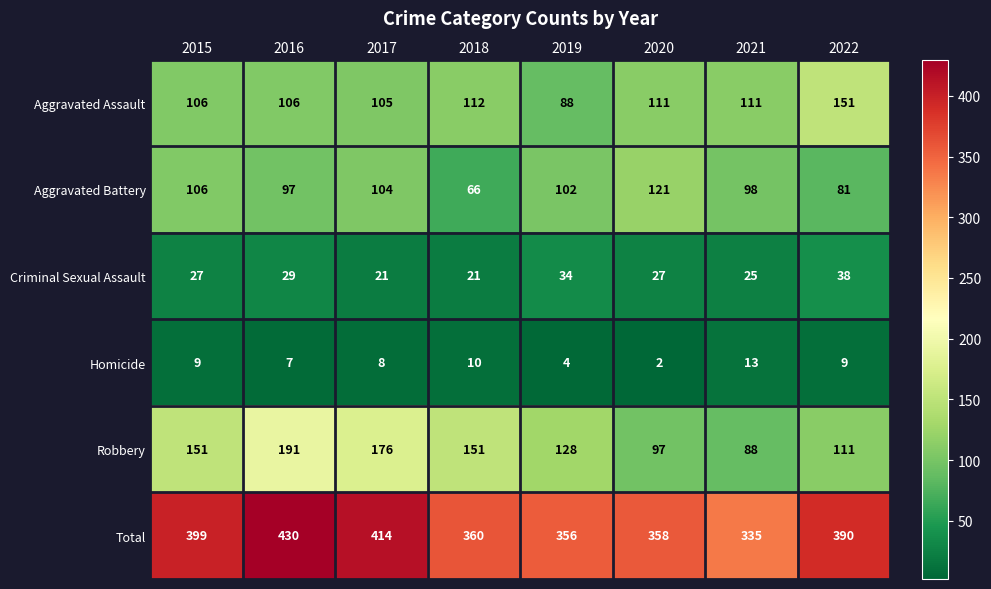

True or false: Aggravated Assault has a value of 88 at 2019.

True